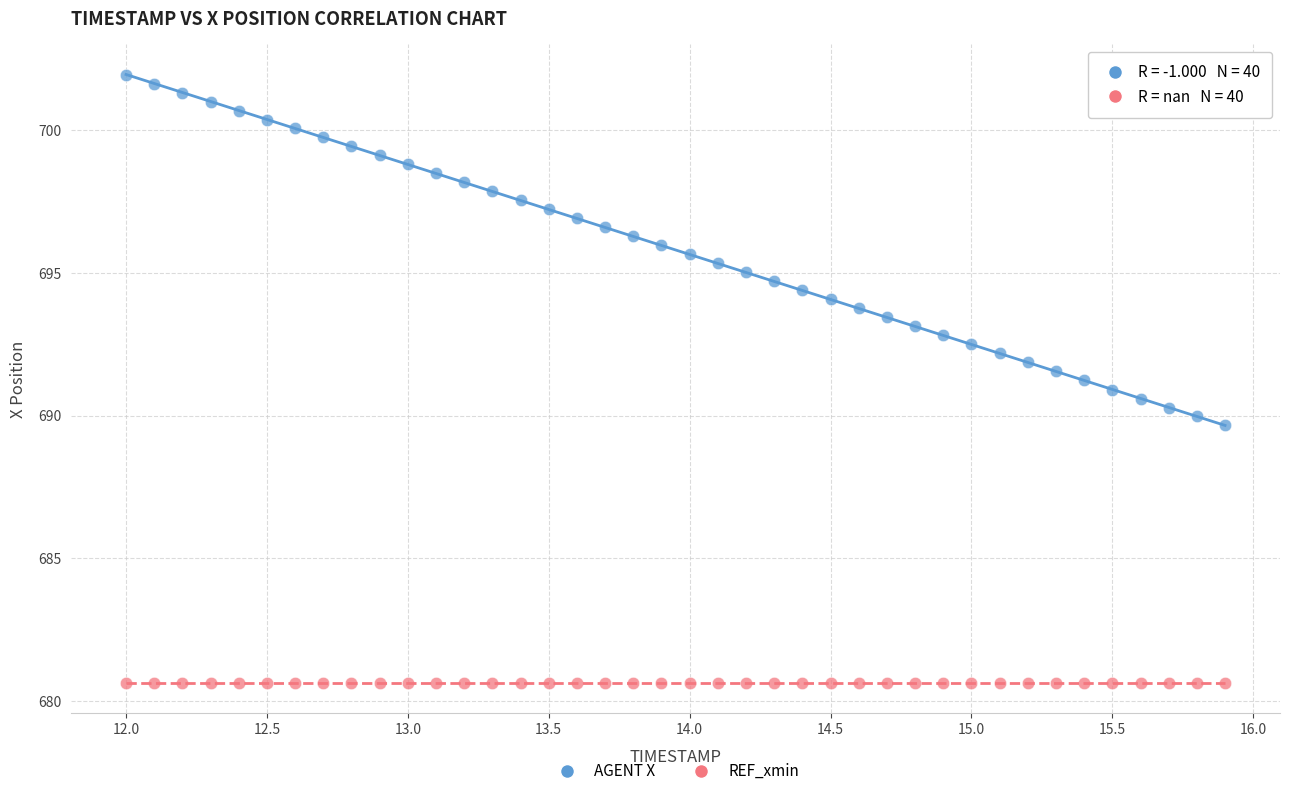

Which series contains the highest Y value?

AGENT X